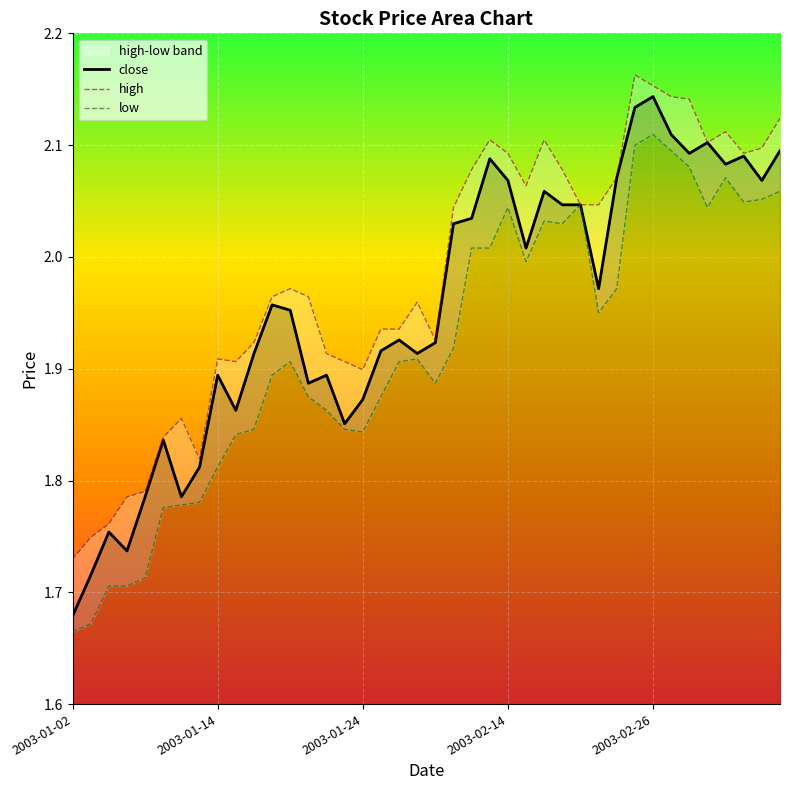

Rank the categories by value from lowest to highest.

2003-01-02, 2003-01-03, 2003-01-07, 2003-01-06, 2003-01-08, 2003-01-10, 2003-01-13, 2003-01-09, 2003-01-23, 2003-01-15, 2003-01-24, 2003-01-21, 2003-01-14, 2003-01-22, 2003-01-16, 2003-01-29, 2003-01-27, 2003-02-10, 2003-01-28, 2003-01-20, 2003-01-17, 2003-02-21, 2003-02-17, 2003-02-11, 2003-02-12, 2003-02-19, 2003-02-20, 2003-02-18, 2003-02-14, 2003-03-06, 2003-02-24, 2003-03-04, 2003-02-13, 2003-03-05, 2003-02-28, 2003-03-07, 2003-03-03, 2003-02-27, 2003-02-25, 2003-02-26